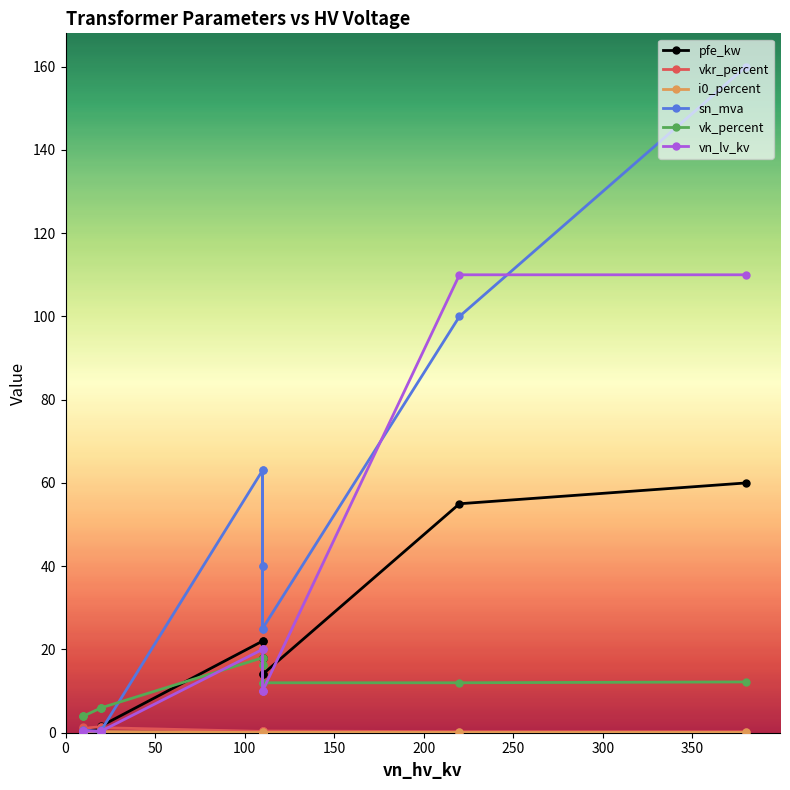

How many i0_percent values are between 0 and 1?

14